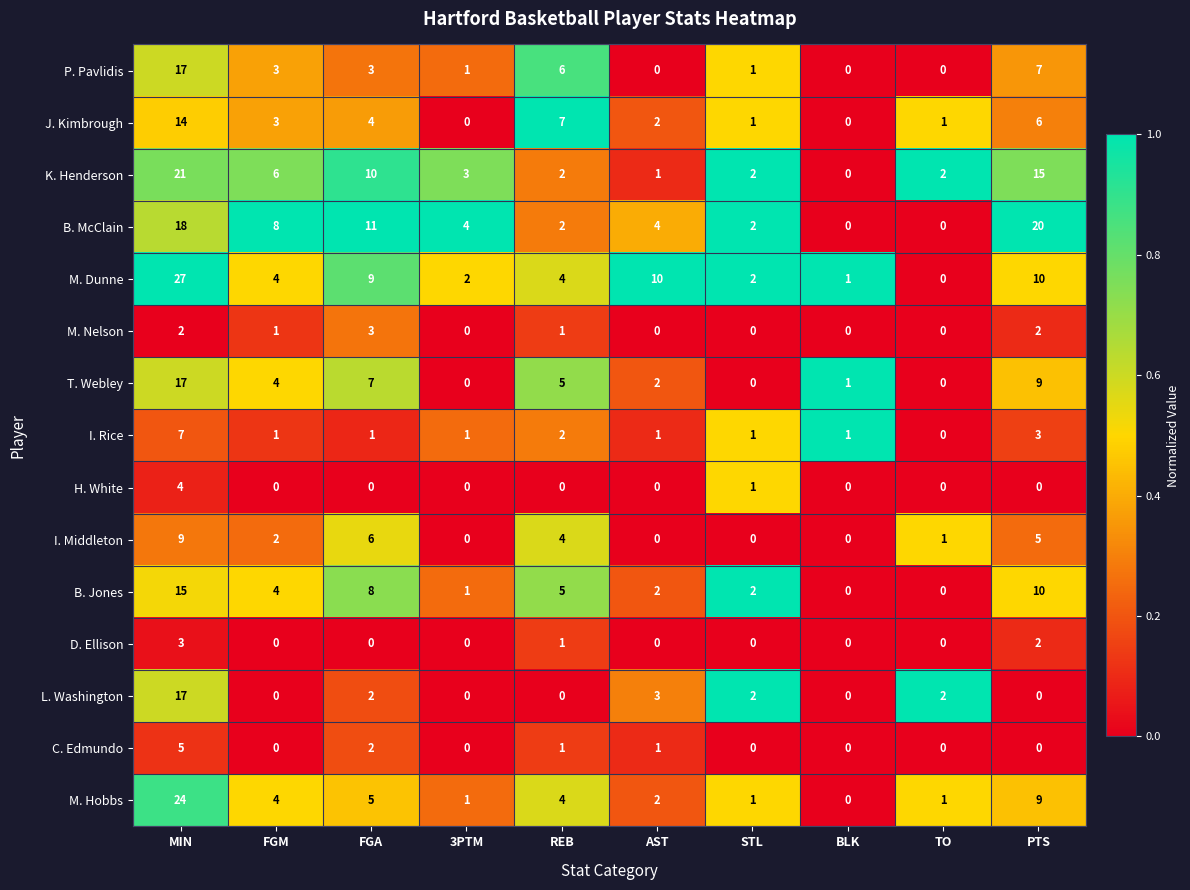

Between MIN and FGA, which series saw the biggest shift?

M. Hobbs